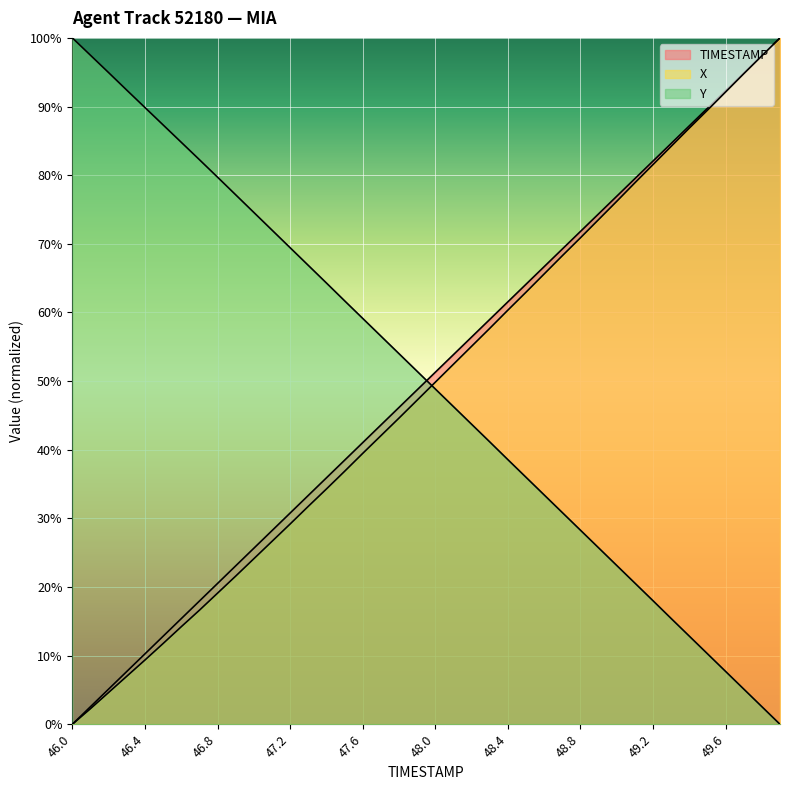

True or false: X has a value of 66.9 at 47.6.

False